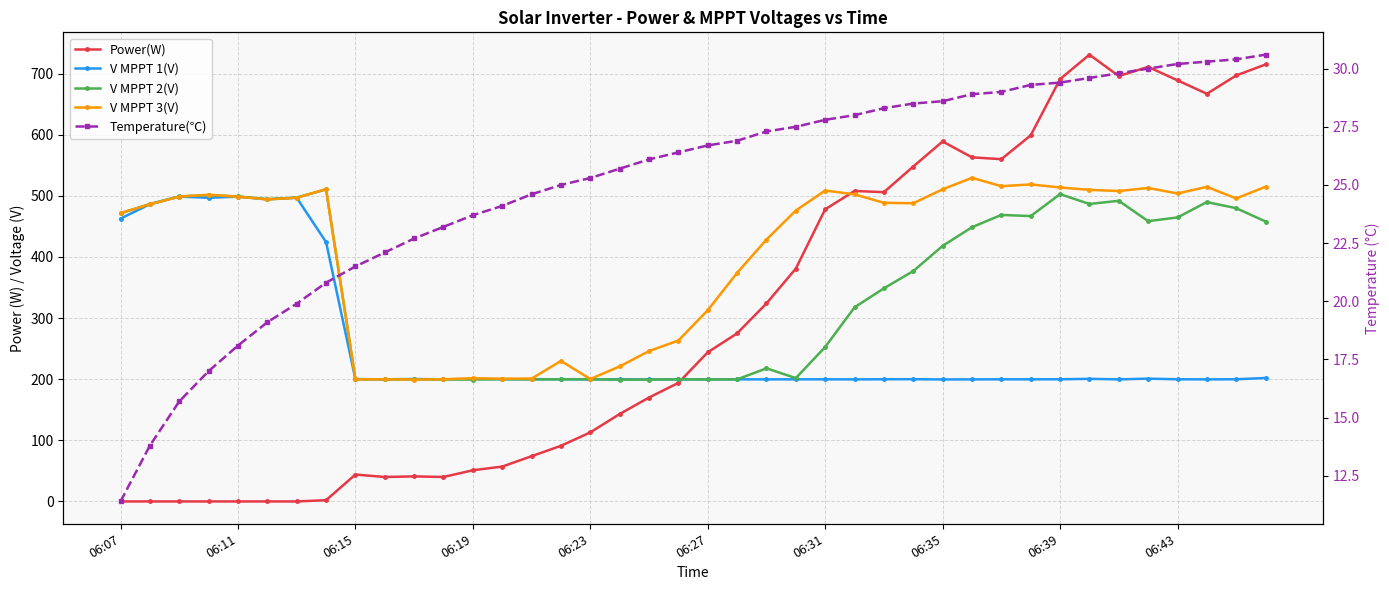

Which series has the largest total across all categories?

V MPPT 3(V)